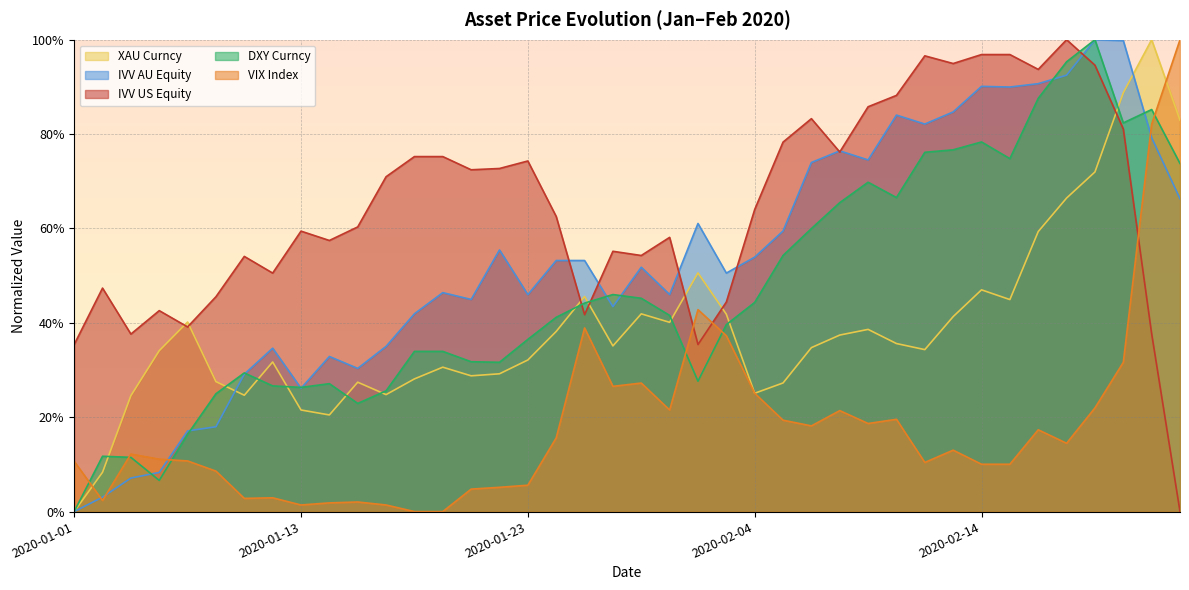

How many values in the IVV US Equity series exceed 0?

39